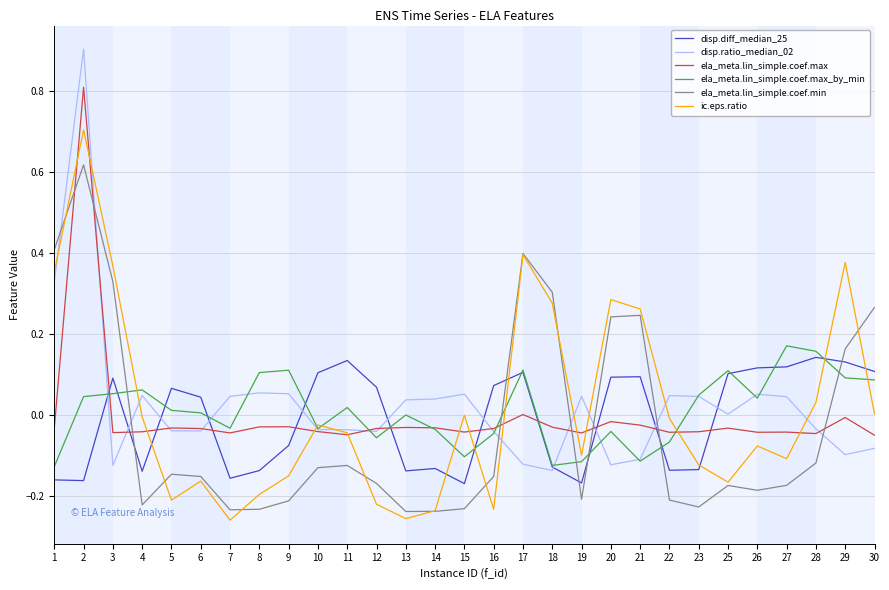

True or false: ela_meta.lin_simple.coef.max_by_min has a value of -0.0 at 7.

True